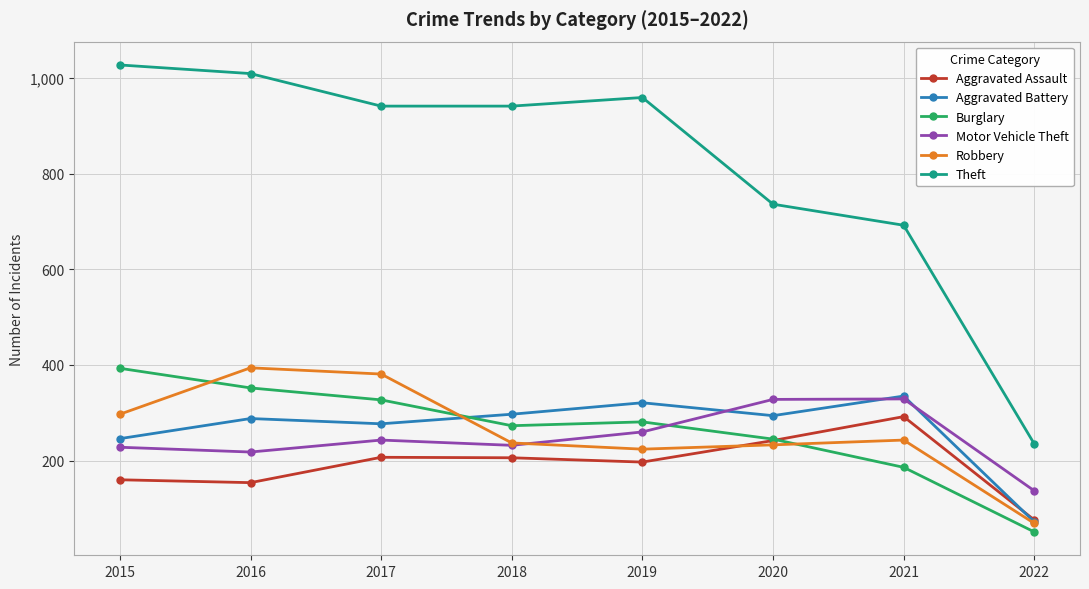

What is the difference between the highest and lowest values at 2021?

506